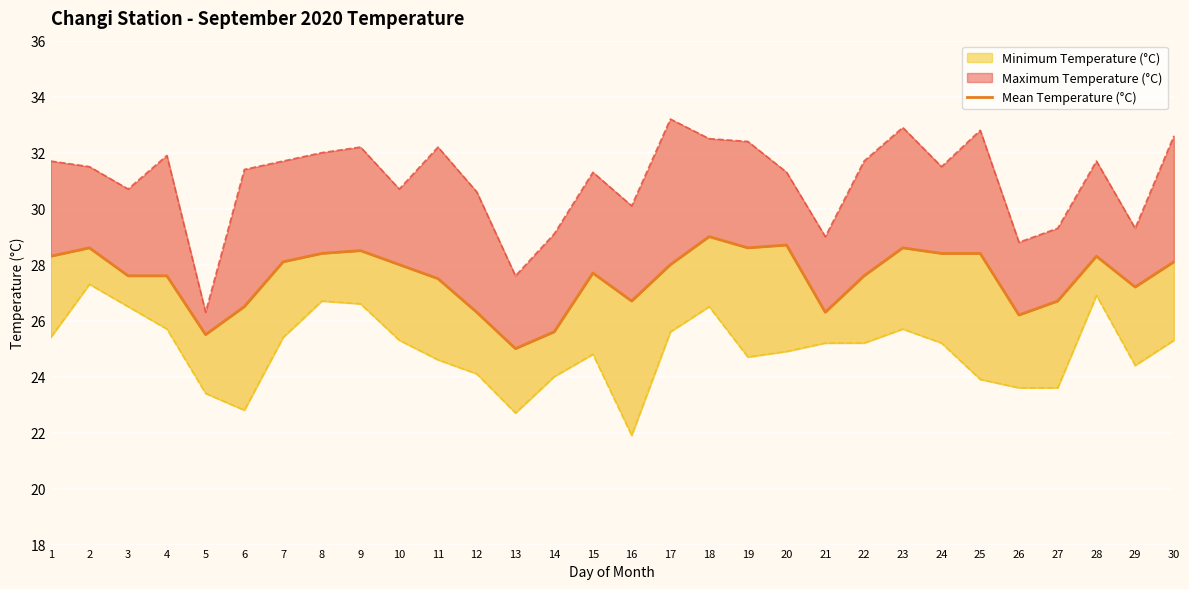

At which category does the chart reach its peak across all series?

18